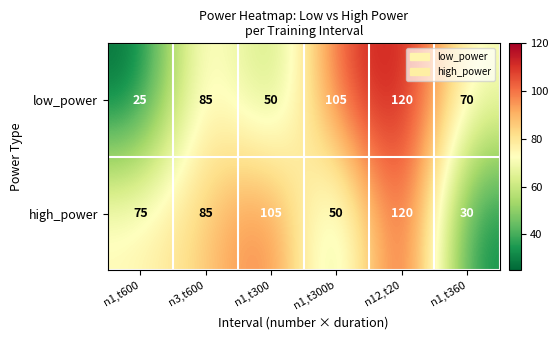

Which series has the largest total across all categories?

high_power